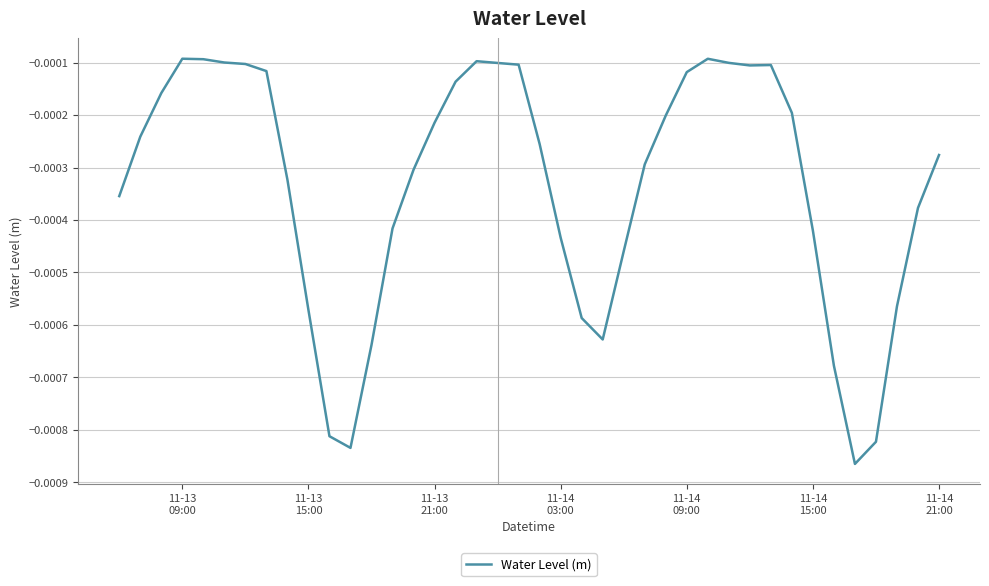

How many interior local peaks (higher than both neighbors) does the data have?

4